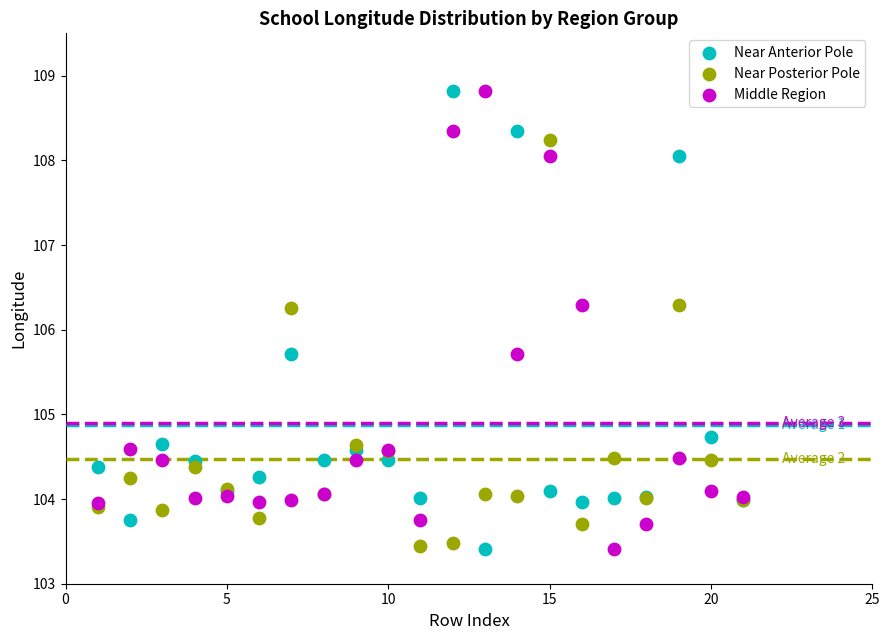

What is the X range (max minus min) for the scatter plot?

20.0